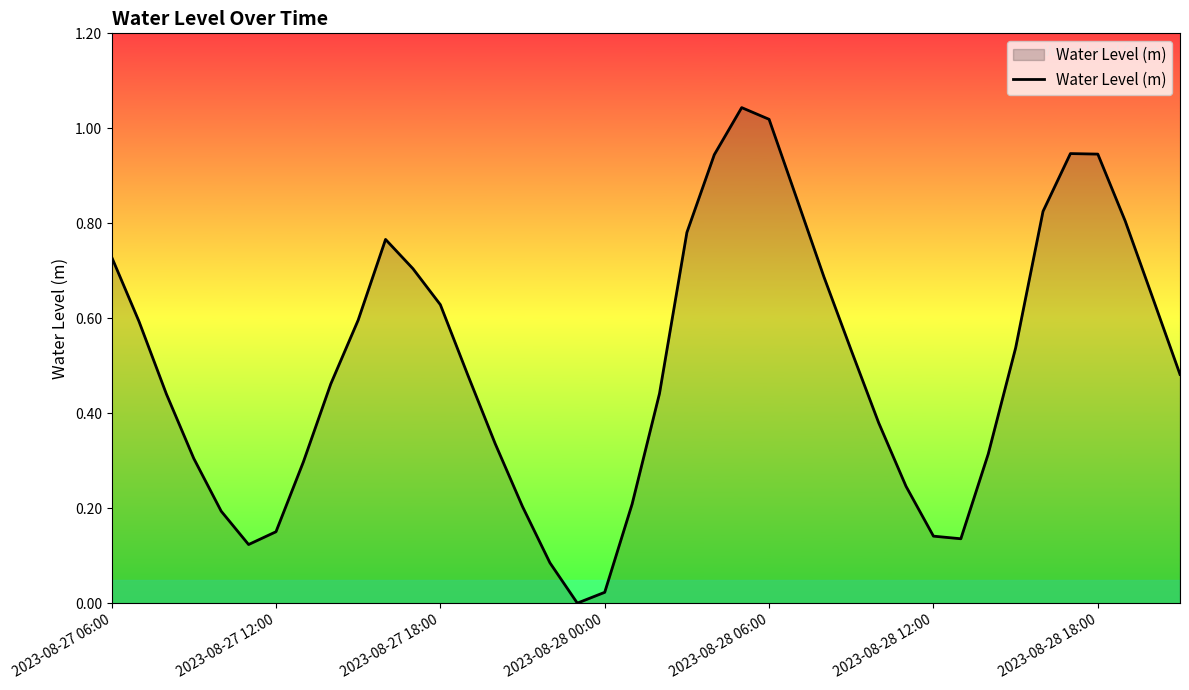

Is it true that the value at 2023-08-28 06:00 is 0.7?

False